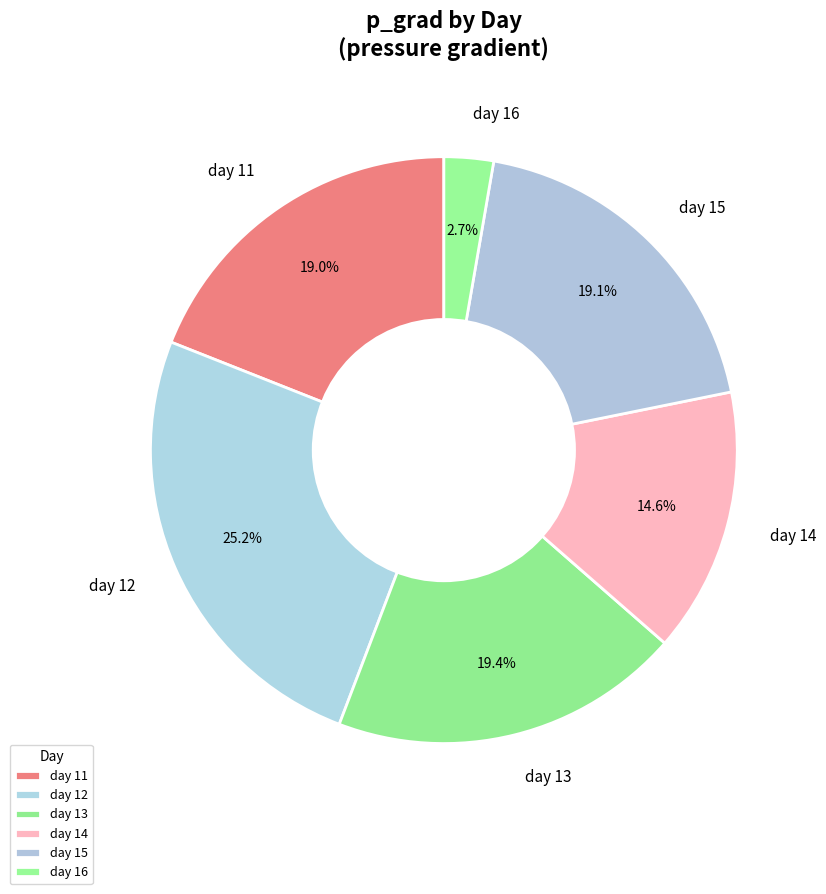

How many segments does this pie chart have?

6